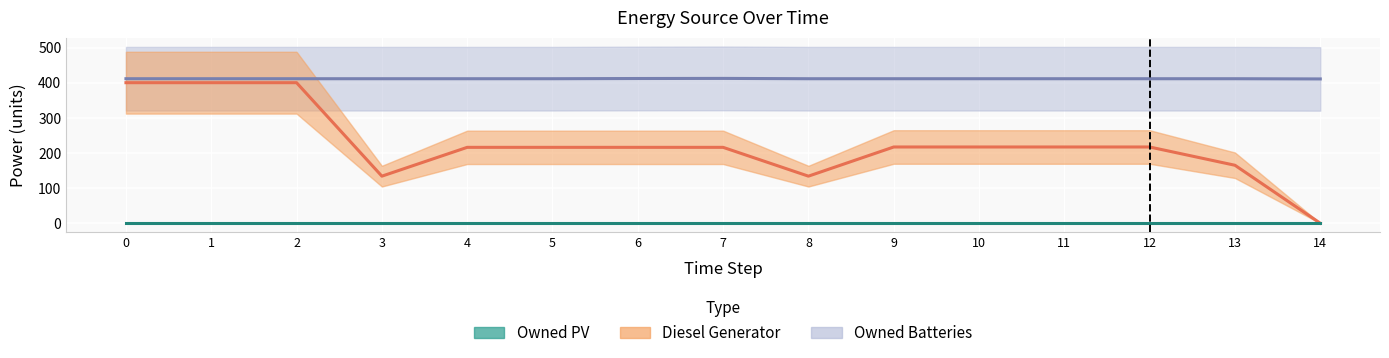

What is the value of the Diesel Generator point at the 6th from the left?

216.0